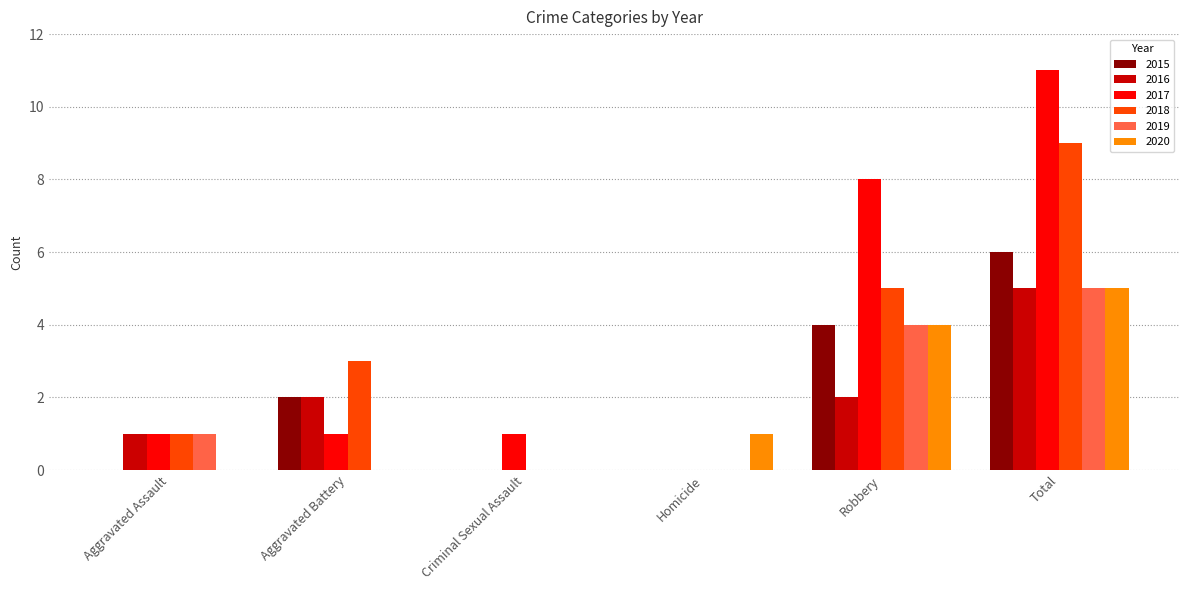

Reading left to right, list all the values displayed in this chart.

2015: 0	2	0	0	4	6
2016: 1	2	0	0	2	5
2017: 1	1	1	0	8	11
2018: 1	3	0	0	5	9
2019: 1	0	0	0	4	5
2020: 0	0	0	1	4	5